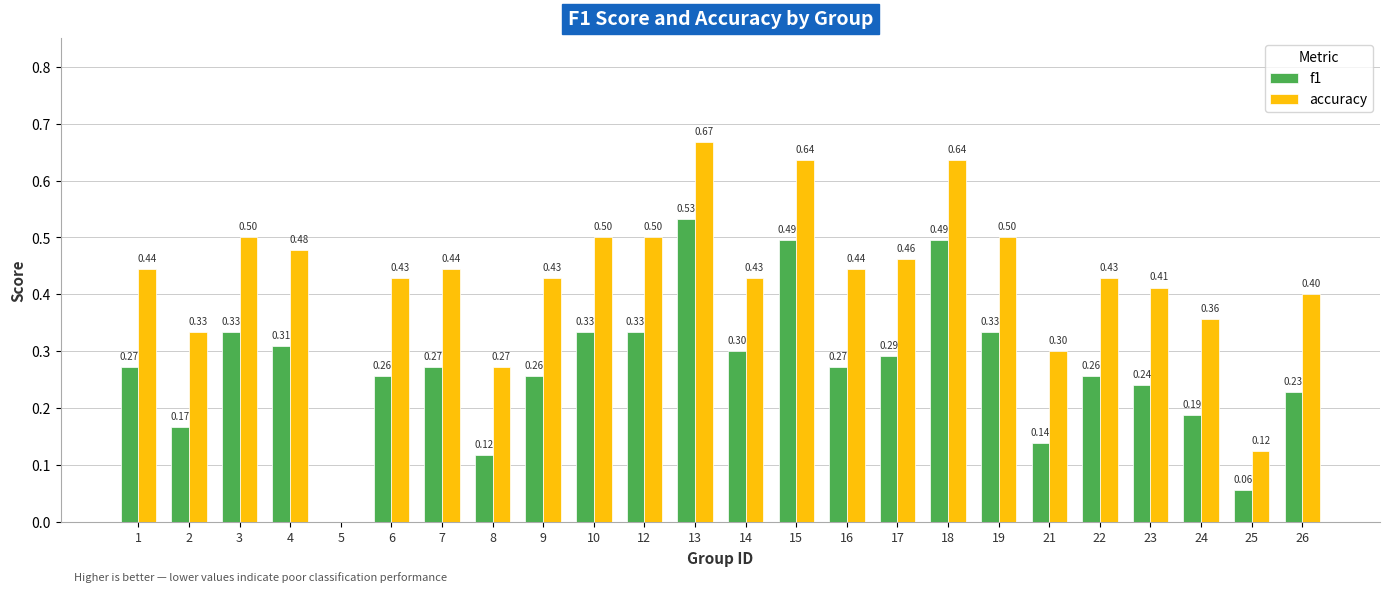

Which series has the largest total across all categories?

accuracy